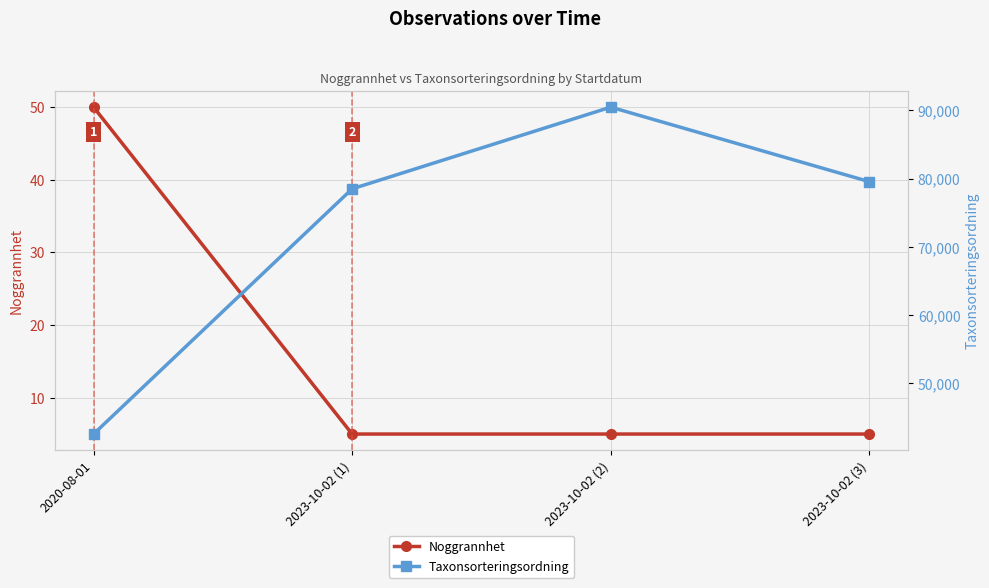

What position from the left is 2023-10-02 (1)?

2